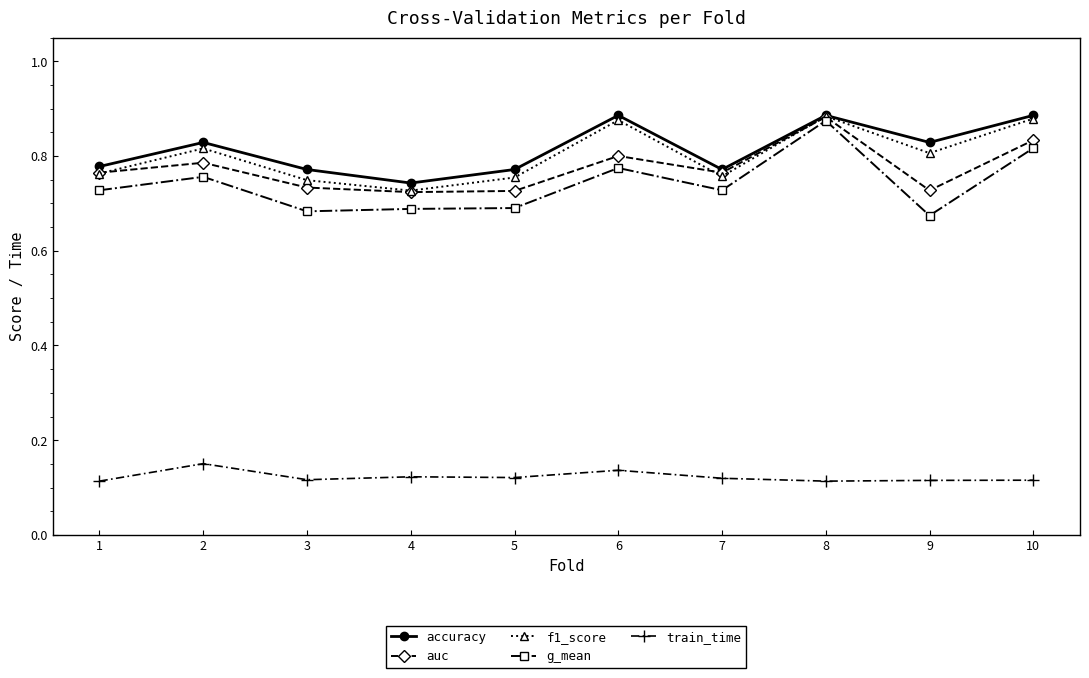

Is the value of train_time at 6 greater than the value of f1_score at 3?

No